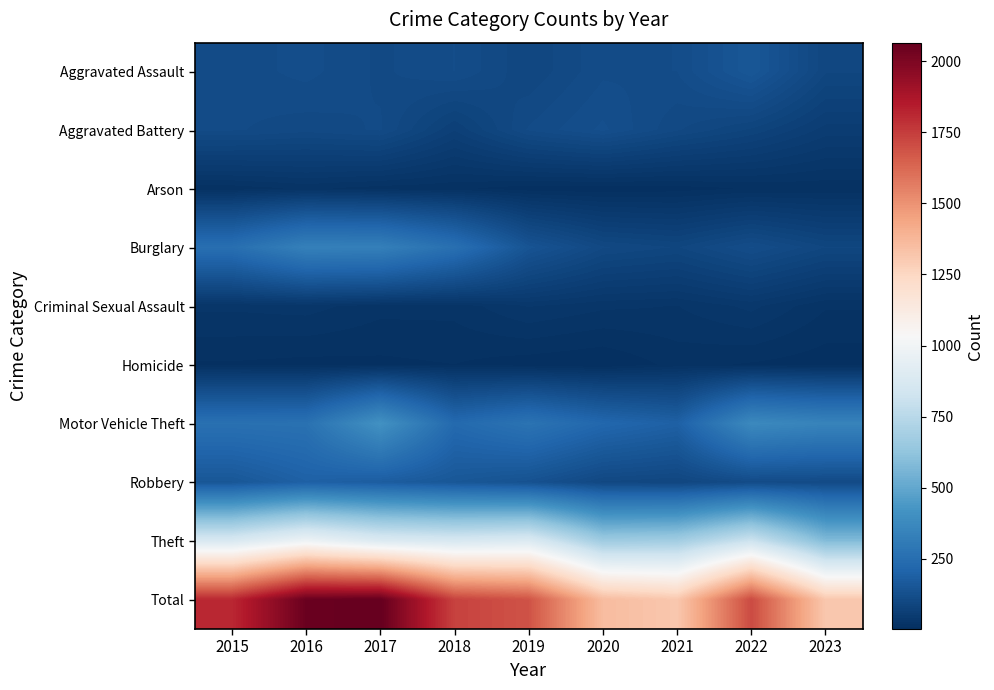

What is the spread (max minus min) of values at 2023?

1308